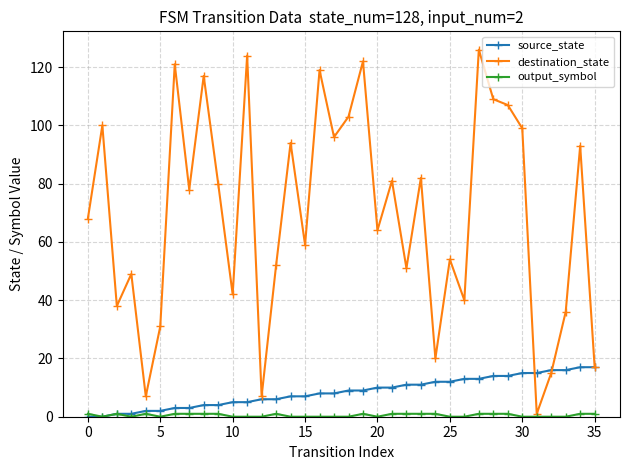

Which series has the widest spread of values?

destination_state